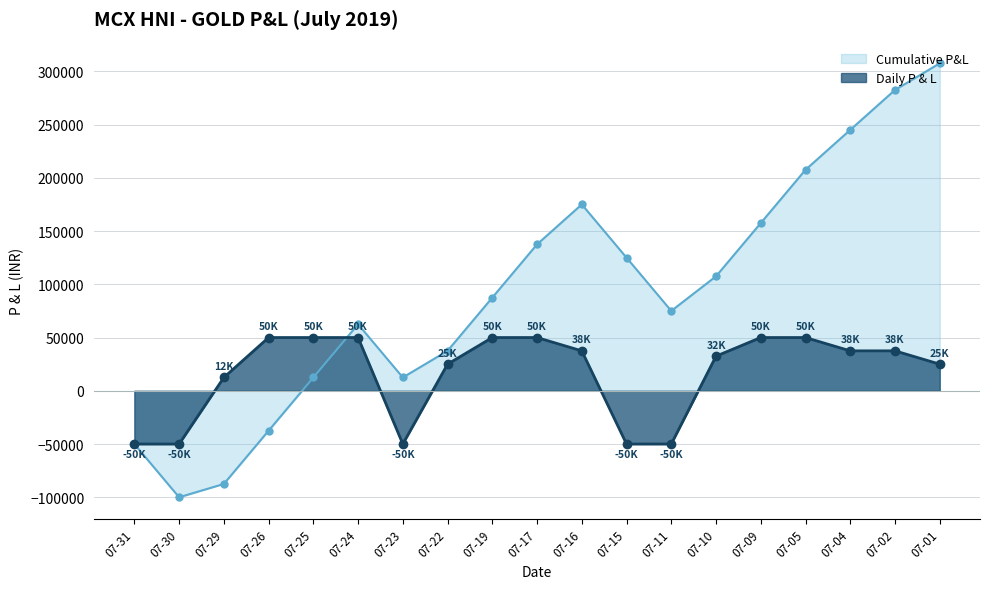

Rank the series by their average value, from highest to lowest.

Cumulative P&L, Daily P & L